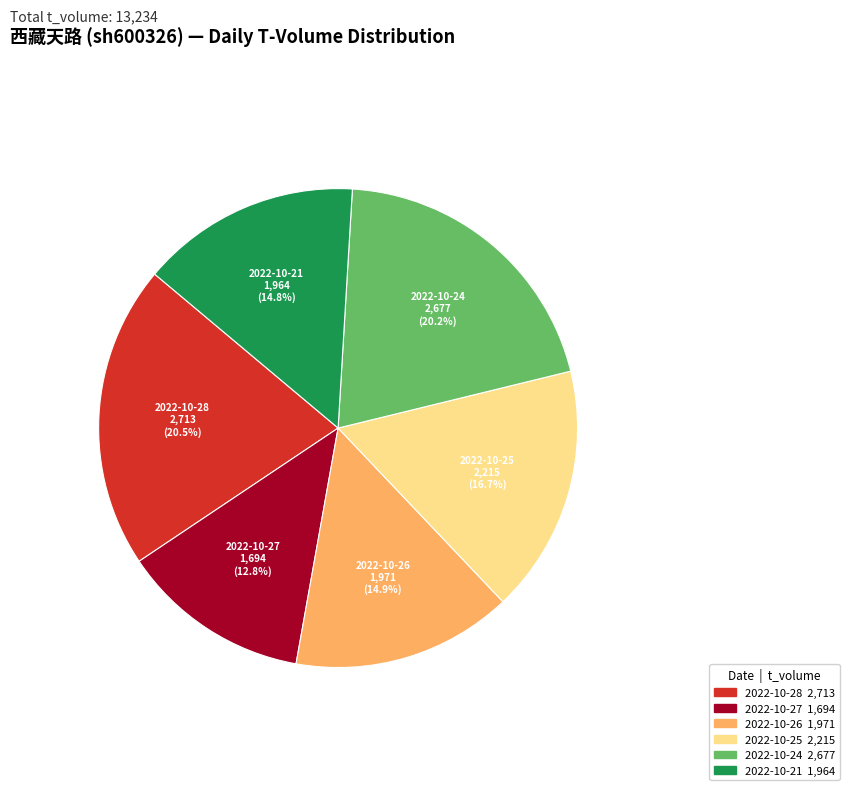

To the nearest percent, what is the difference between the largest and smallest slice percentages?

8%